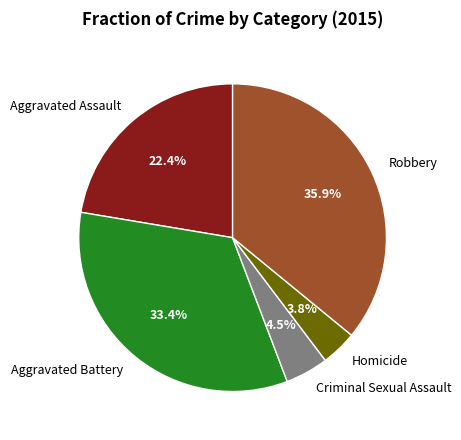

Rank the categories by value from highest to lowest.

Robbery, Aggravated Battery, Aggravated Assault, Criminal Sexual Assault, Homicide